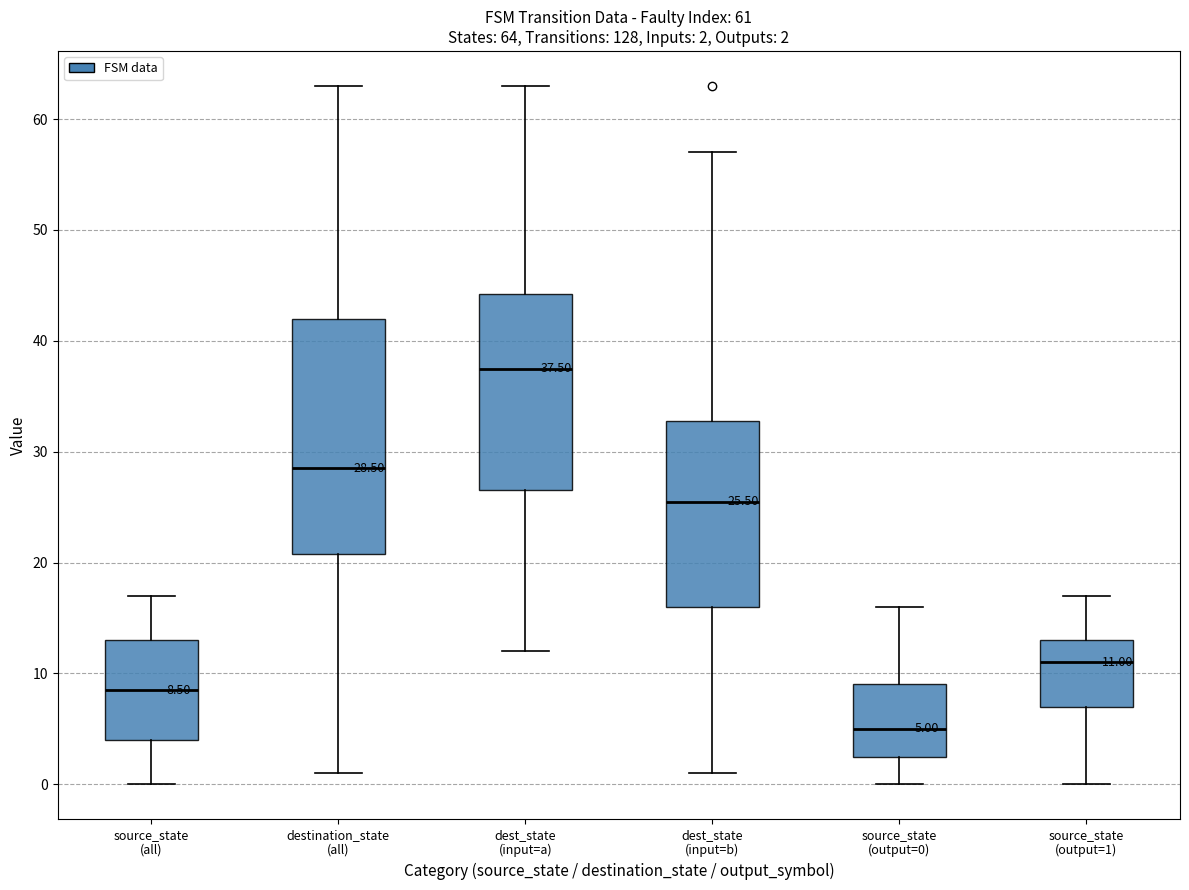

Which box's median line is the highest?

dest_state (input=a)